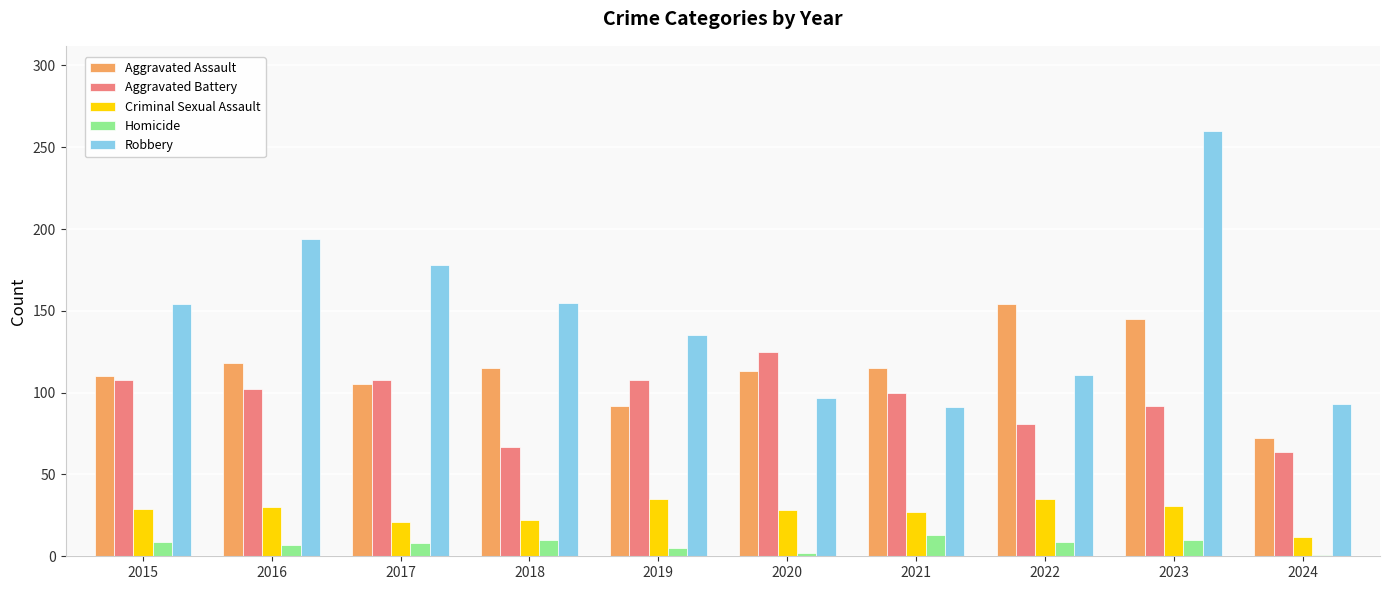

Which series has the largest range (max minus min)?

Robbery